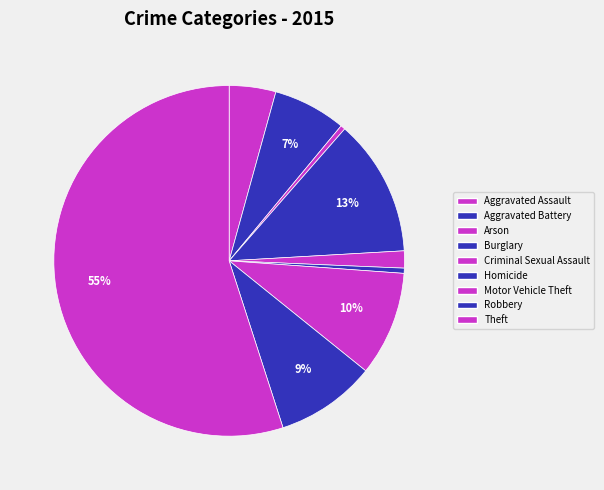

Does Criminal Sexual Assault represent more than half of the total?

No